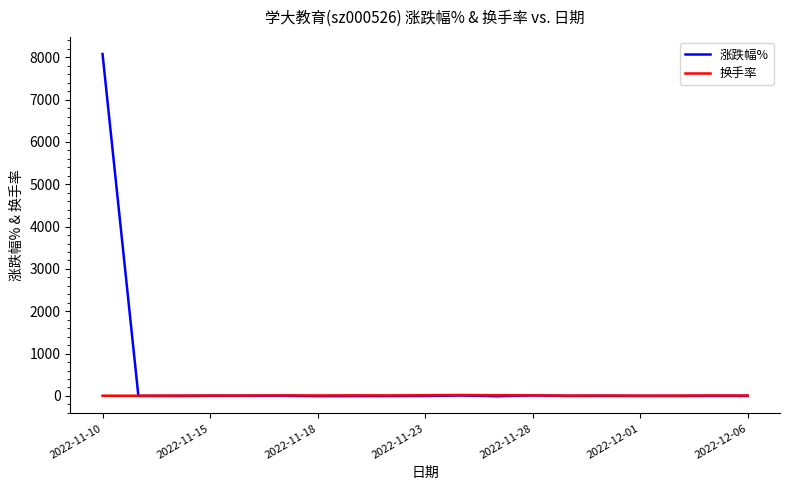

Which series has the widest spread of values?

涨跌幅%